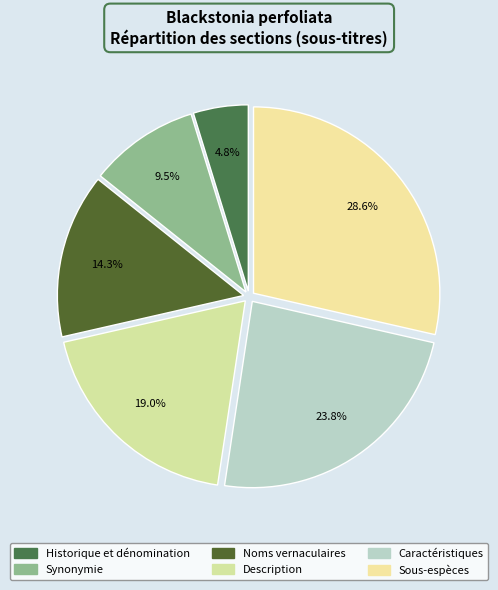

The Caractéristiques slice represents 24% of the pie. True or false?

True